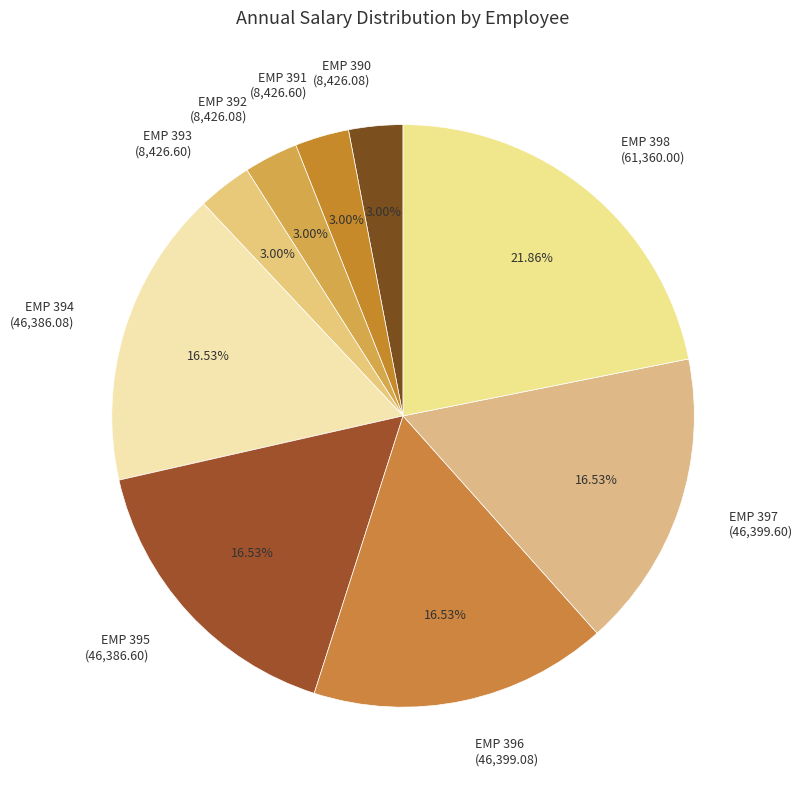

True or false: EMP 397 accounts for 17% of the total.

True